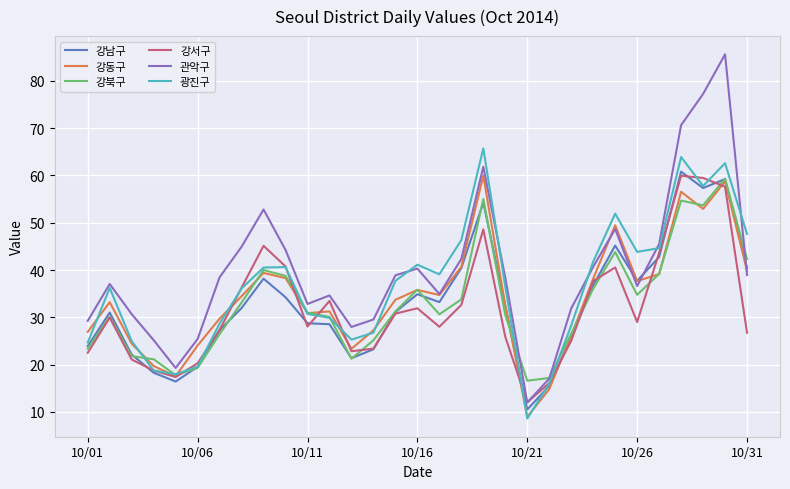

Which series has the largest range (max minus min)?

관악구